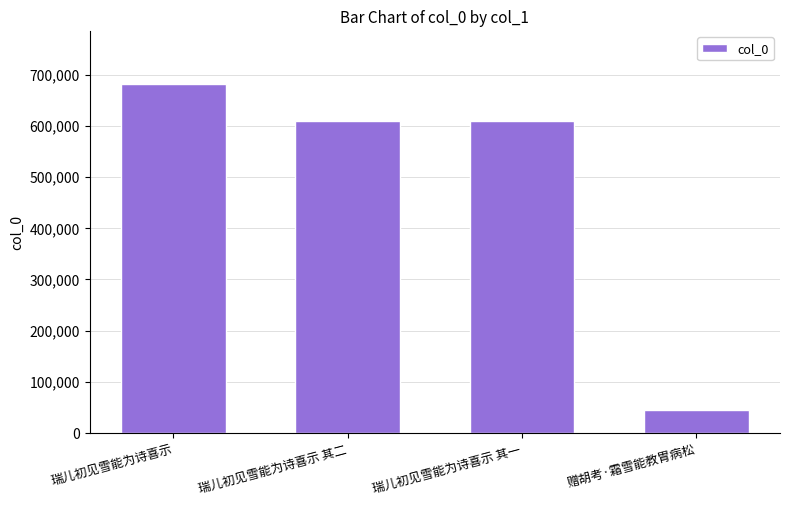

What is the difference between the maximum and minimum values?

636547